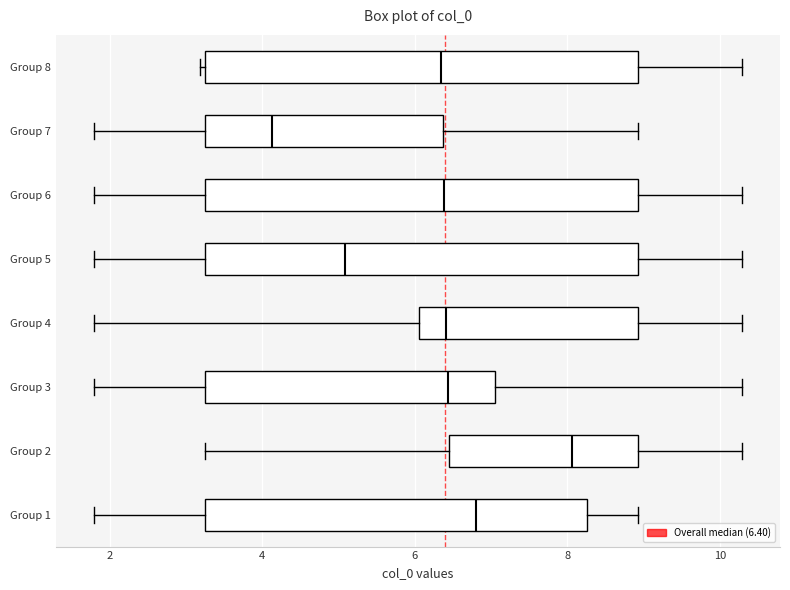

Which box's median line is the furthest to the right?

Group 2